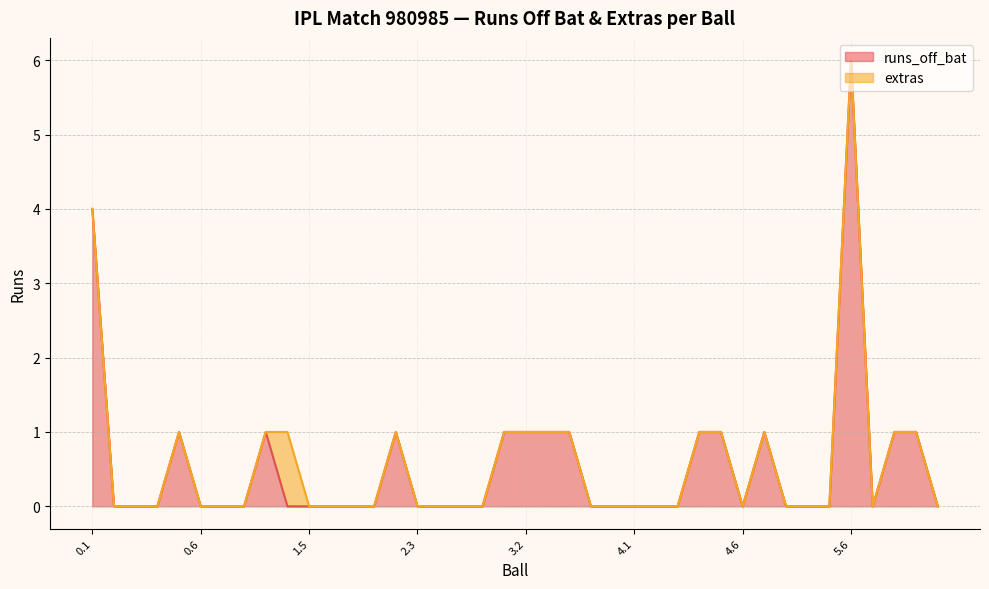

Reading left to right, what are all the values shown in this chart?

0.1=4	0.2=0	0.3=0	0.4=0	0.5=1	0.6=0	1.1=0	1.2=0	1.3=1	1.4=0	1.5=0	1.6=0	1.7=0	2.1=0	2.2=1	2.3=0	2.4=0	2.5=0	2.6=0	3.1=1	3.2=1	3.3=1	3.4=1	3.5=0	3.6=0	4.1=0	4.2=0	4.3=0	4.4=1	4.5=1	4.6=0	5.2=1	5.3=0	5.4=0	5.5=0	5.6=6	6.1=0	6.2=1	6.3=1	6.4=0